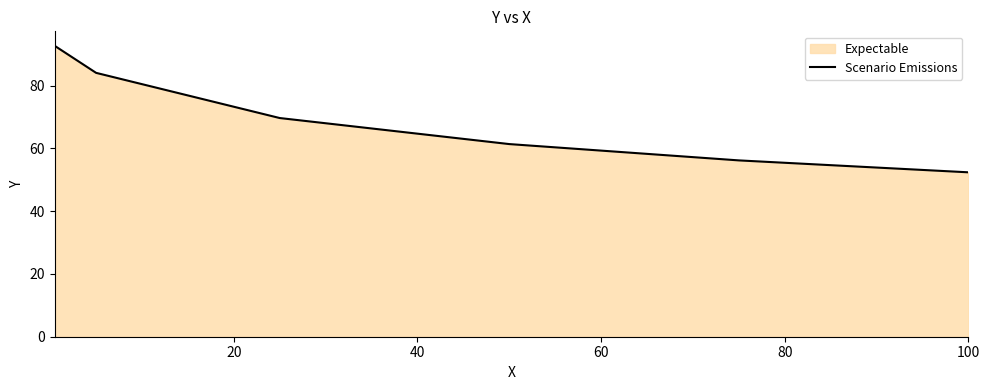

What is the difference between the second highest and minimum values?

31.7